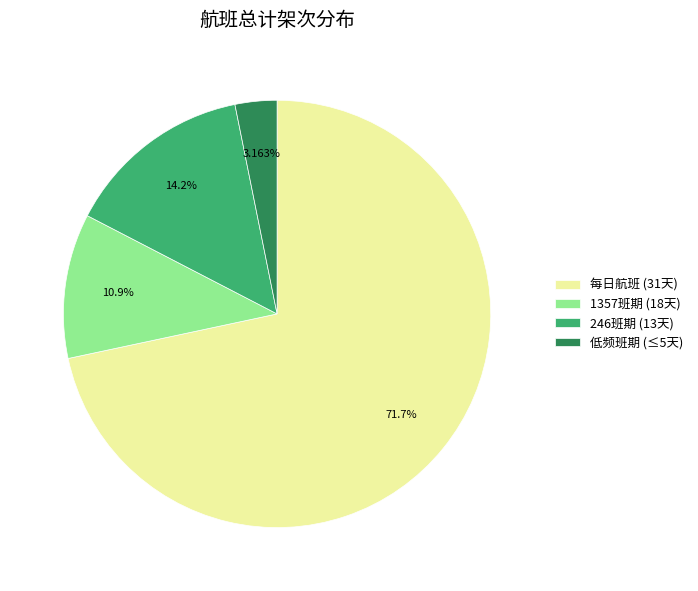

How many segments does this pie chart have?

4